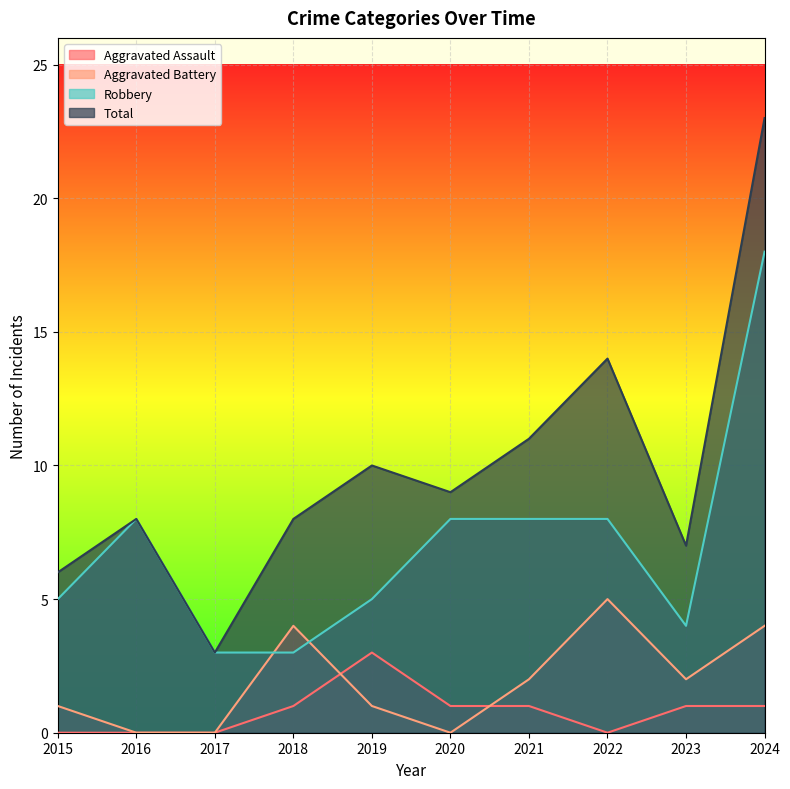

What is the maximum value shown in the chart?

23